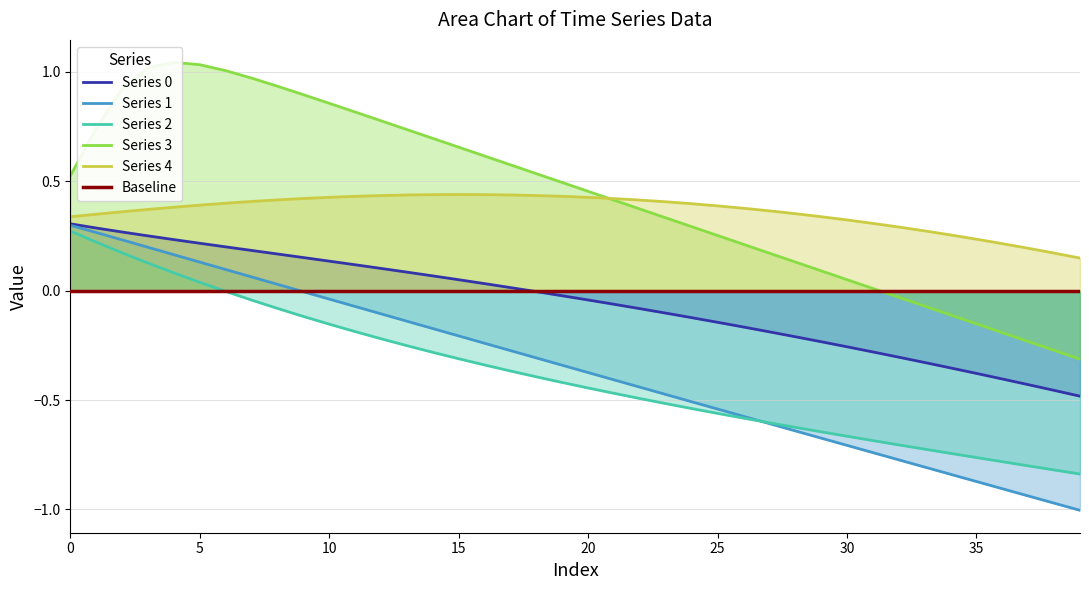

True or false: Series 4 has a value of 0.7 at 10.

False